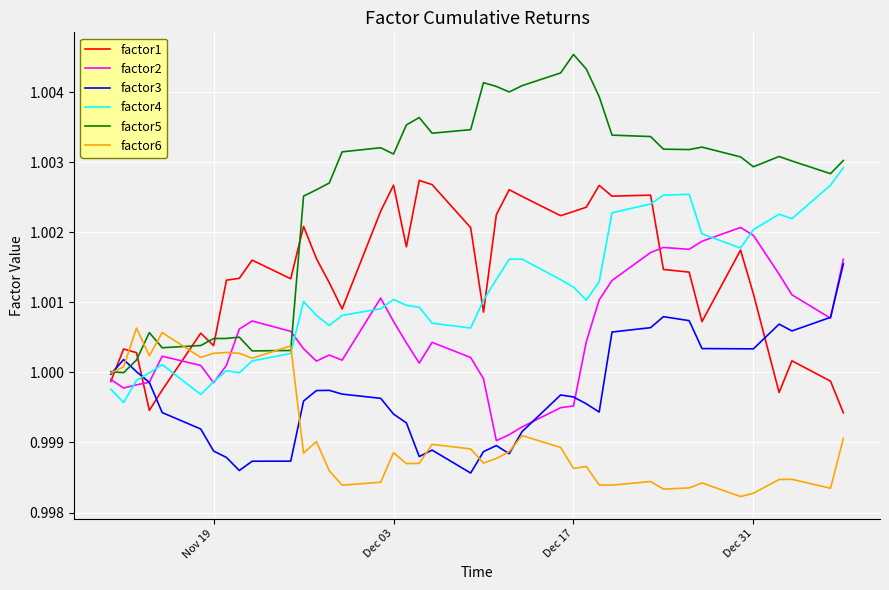

Which series has the largest total across all categories?

factor5